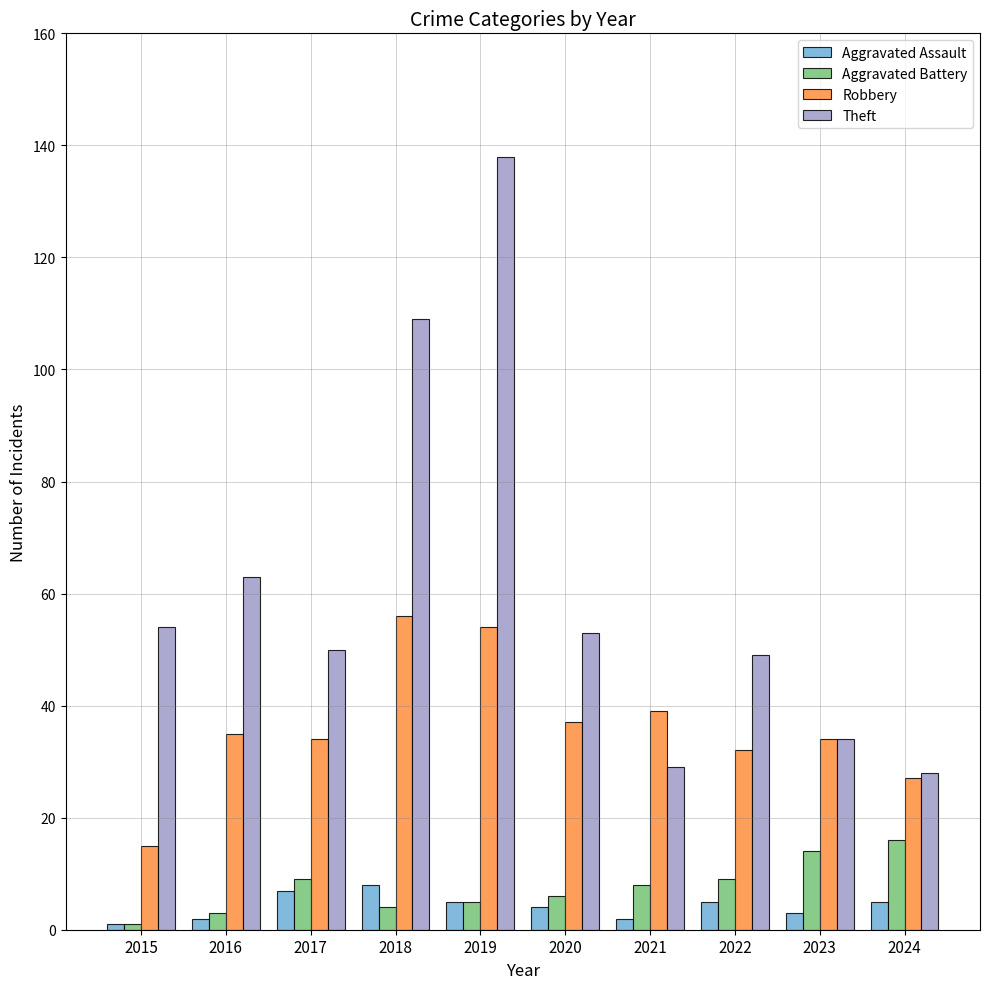

What value does the Aggravated Battery series have at 2024?

16